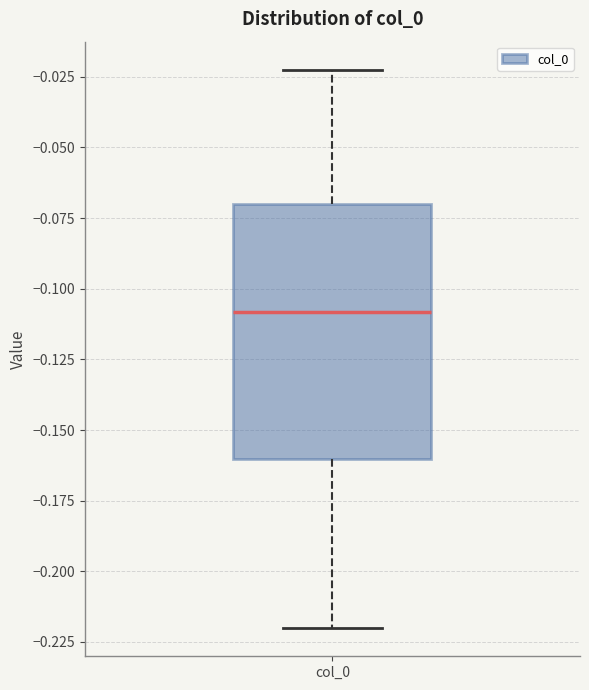

Where does the median line of the box for col_0 sit on the y-axis? The values are not printed on the chart, so give them approximately, as read against the axis.

-0.11